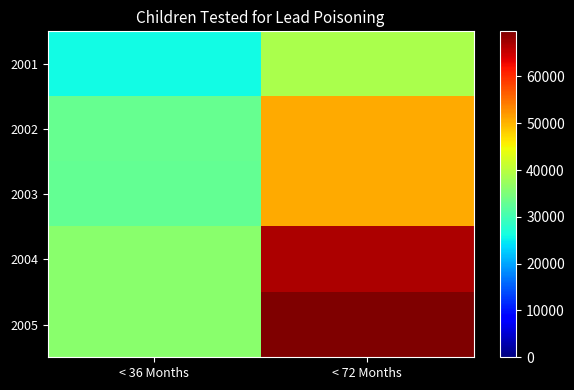

Reading left to right, extract all data points from this chart.

2001: < 36 Months=25884	< 72 Months=38863
2002: < 36 Months=33139	< 72 Months=50863
2003: < 36 Months=32727	< 72 Months=50655
2004: < 36 Months=36024	< 72 Months=66820
2005: < 36 Months=36176	< 72 Months=69647